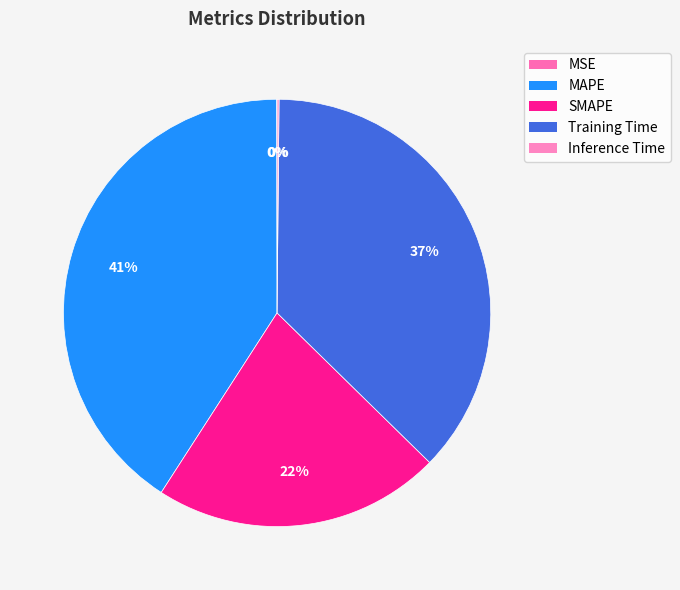

To the nearest percent, what is the combined percentage of MAPE and Training Time?

78%